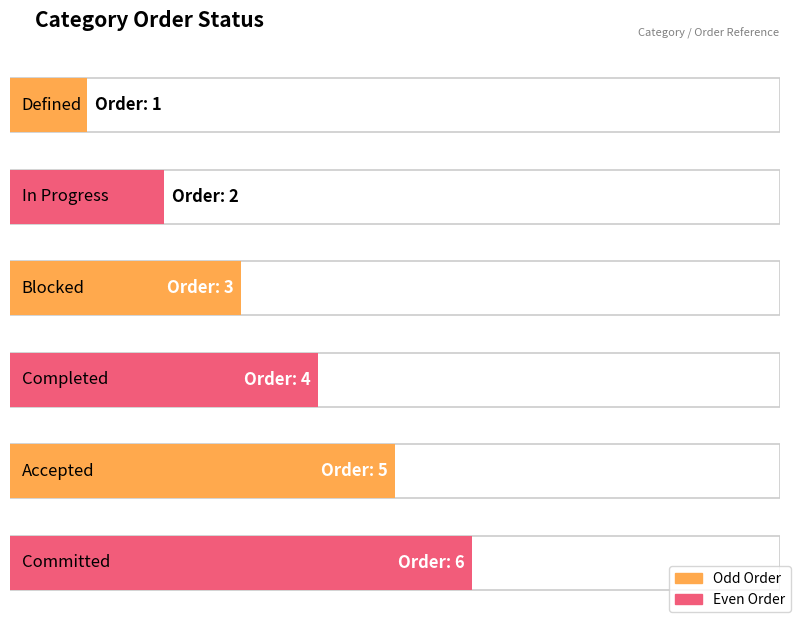

The value at  is 17. True or false?

False